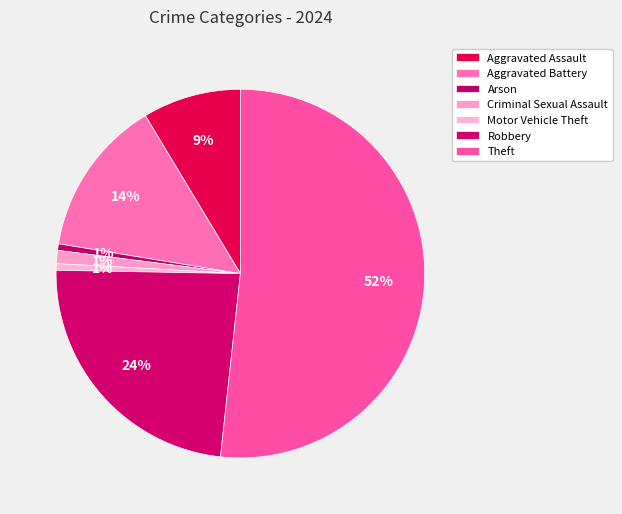

How many segments does this pie chart have?

7